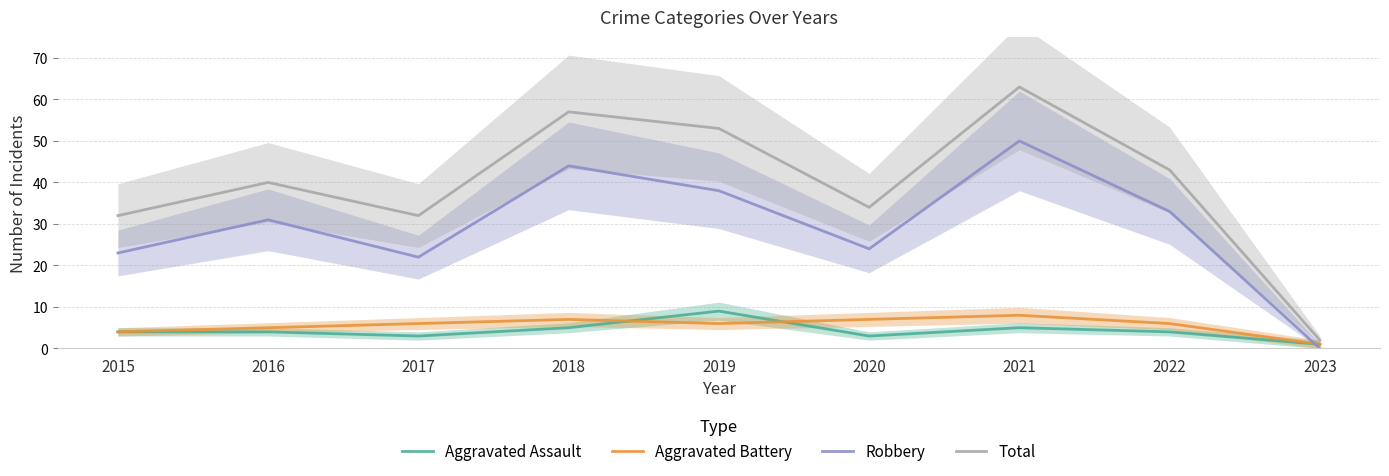

Does the chart have visible grid lines?

Yes